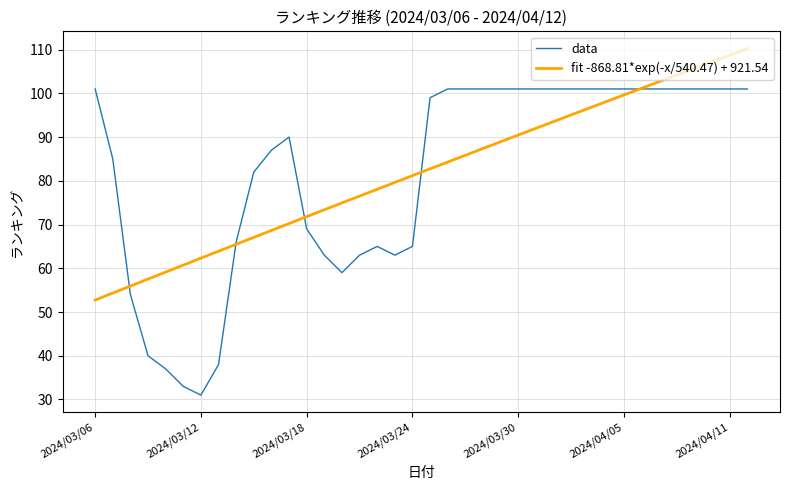

What is the difference between the maximum and minimum values in the fit -868.81*exp(-x/540.47) + 921.54 series?

57.5